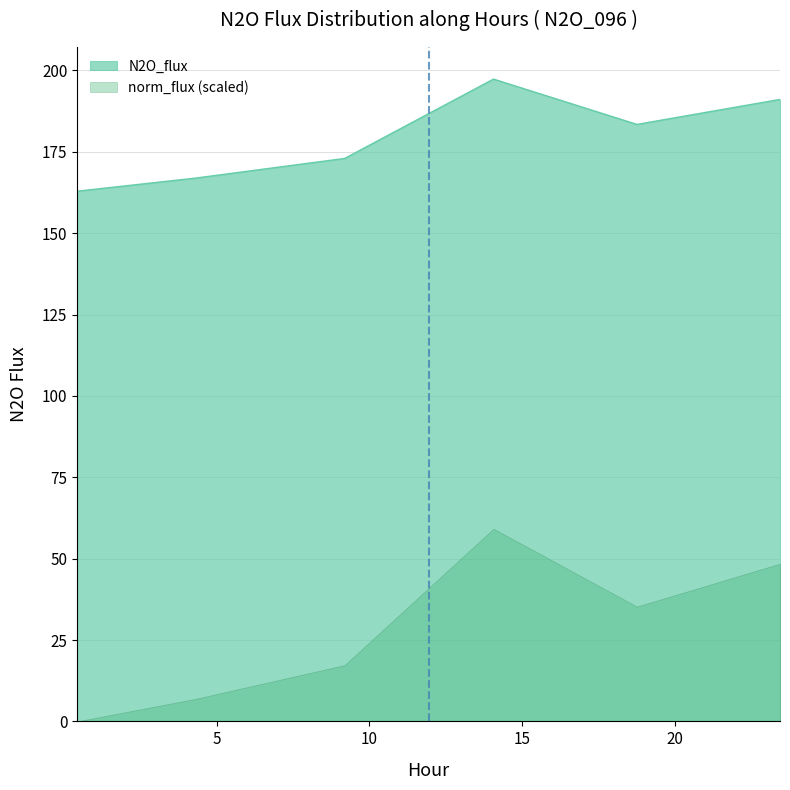

Where is the first local maximum?

14.064